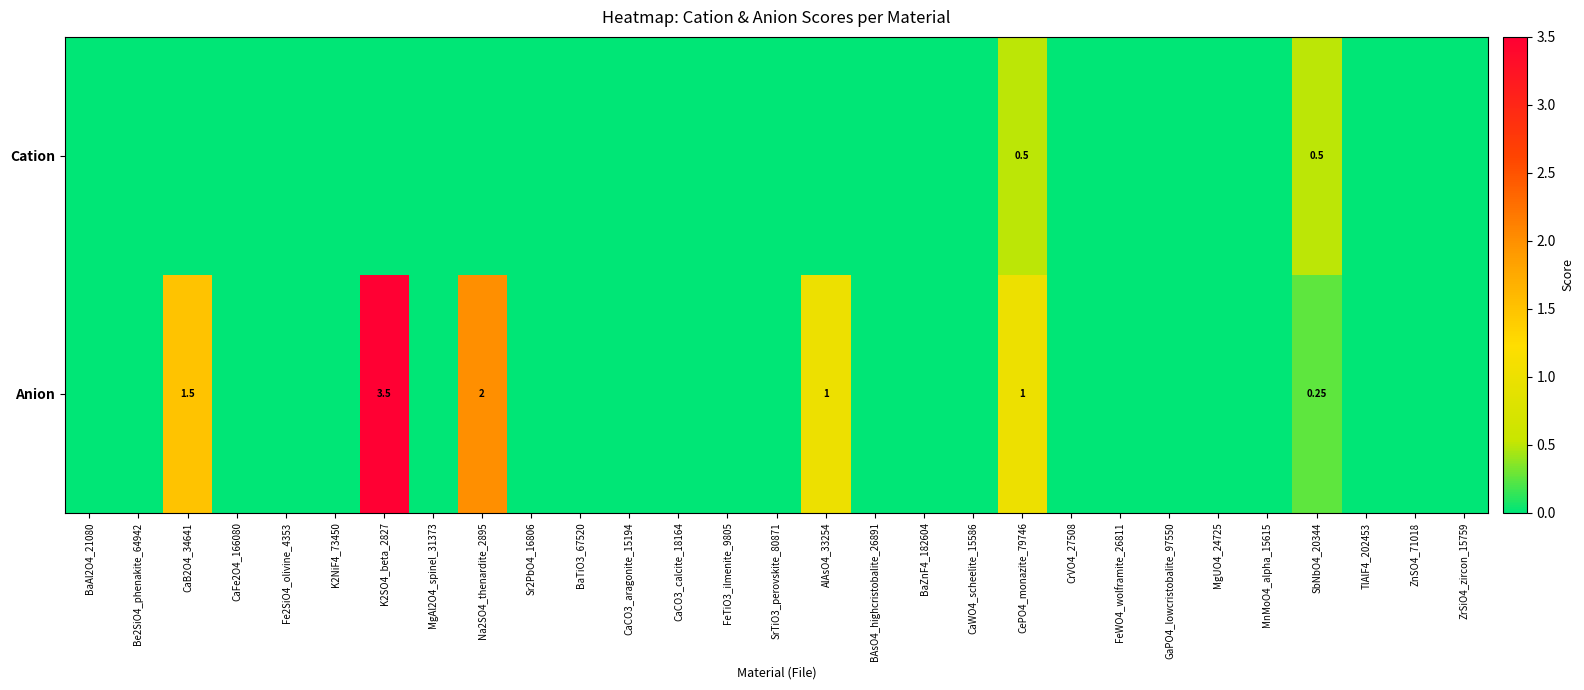

At CePO4_monazite_79746, list the series in order from largest to smallest.

Anion, Cation